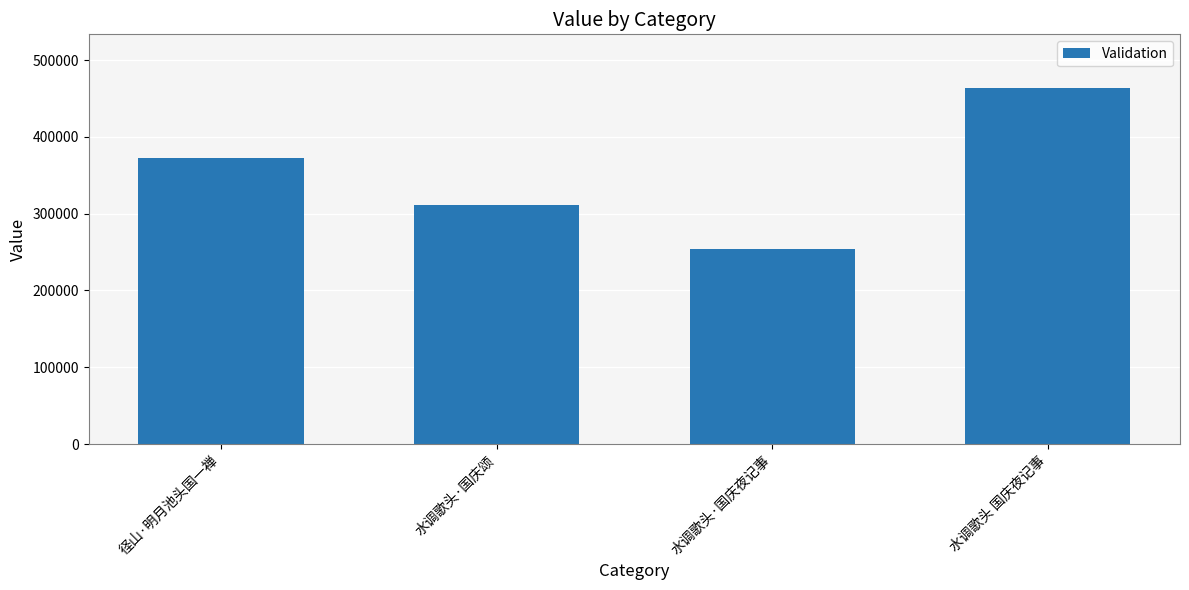

Which category has the lowest value across all series?

水调歌头·国庆夜记事